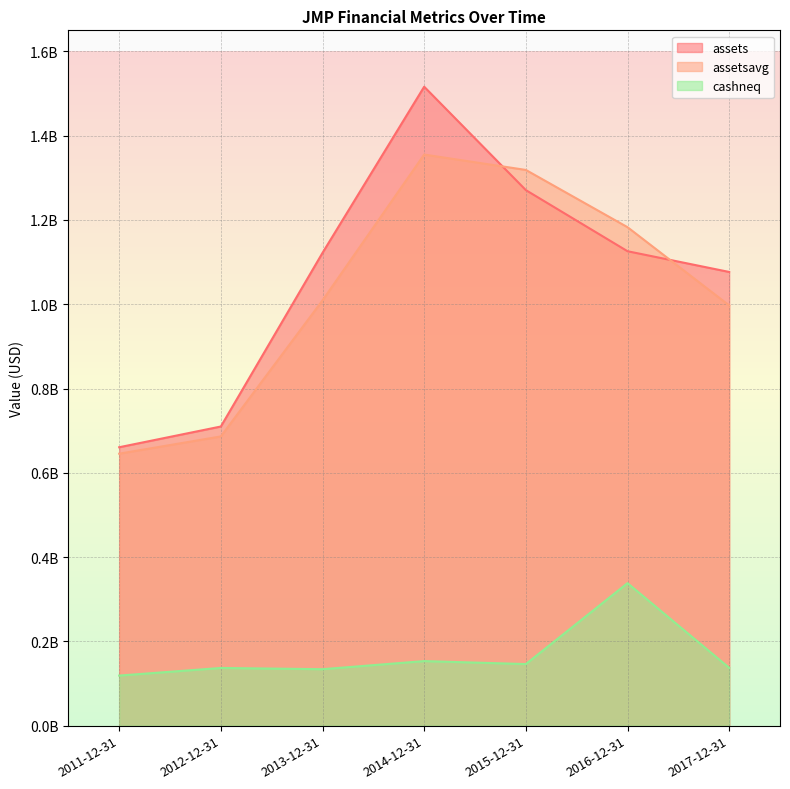

At which label does assetsavg first exceed 1009108250?

2014-12-31